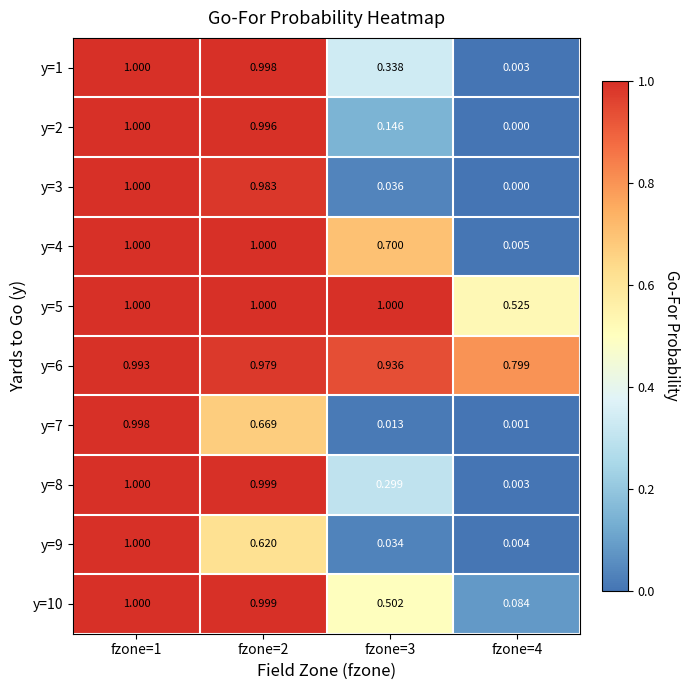

Is the value of y=9 at fzone=2 greater than the value of y=5 at fzone=4?

Yes